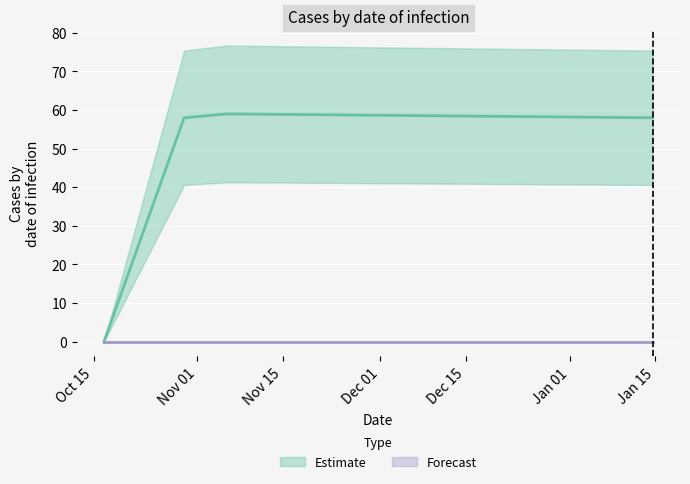

Which has a higher value, 1446149302 or 1446757724?

1446757724